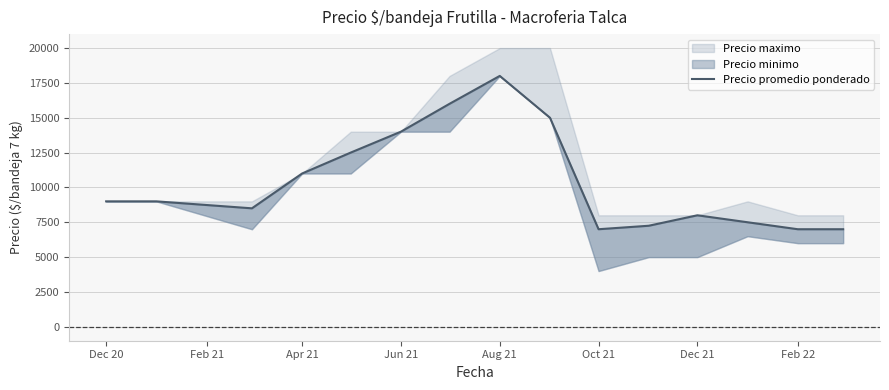

What is the difference between the maximum and minimum values?

11000